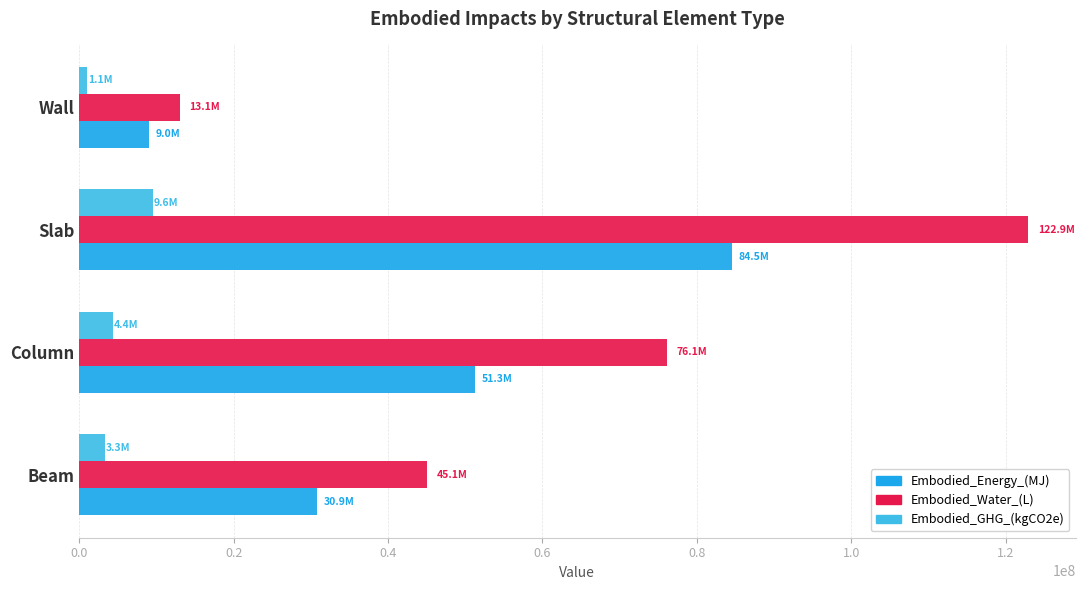

Between Beam and Column, which series saw the biggest shift?

Embodied_Water_(L)